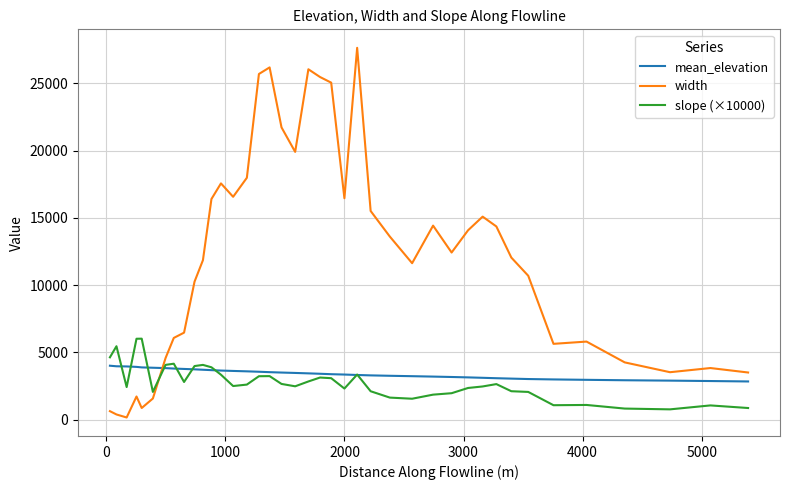

Which series has the largest total across all categories?

width